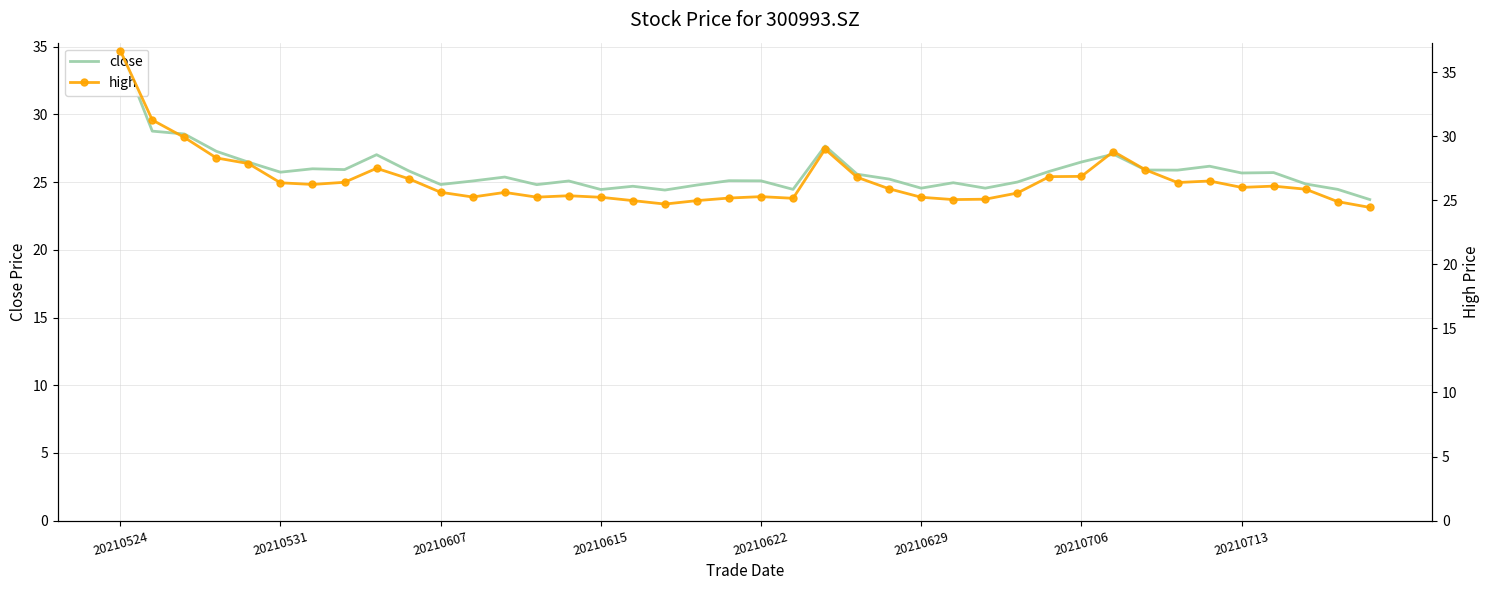

Where does the close series first go above 25?

20210524